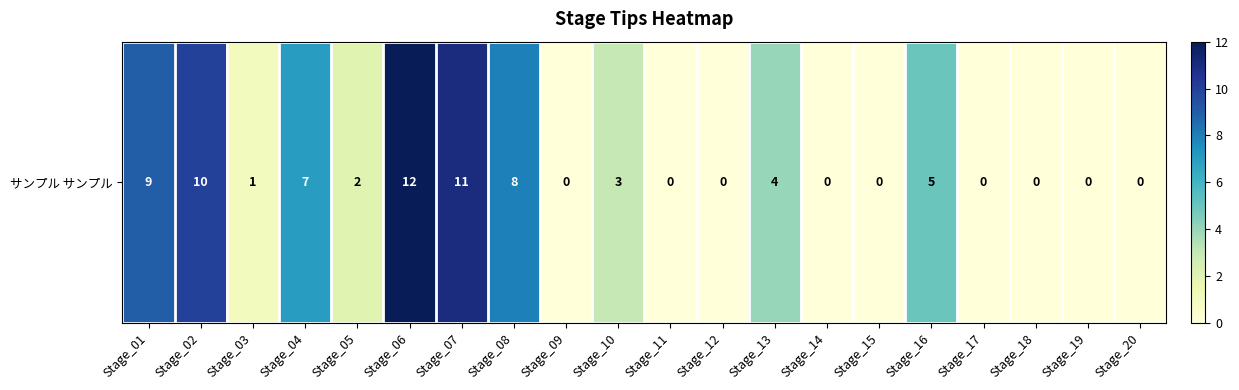

What is the change in value from Stage_10 to Stage_13?

+1